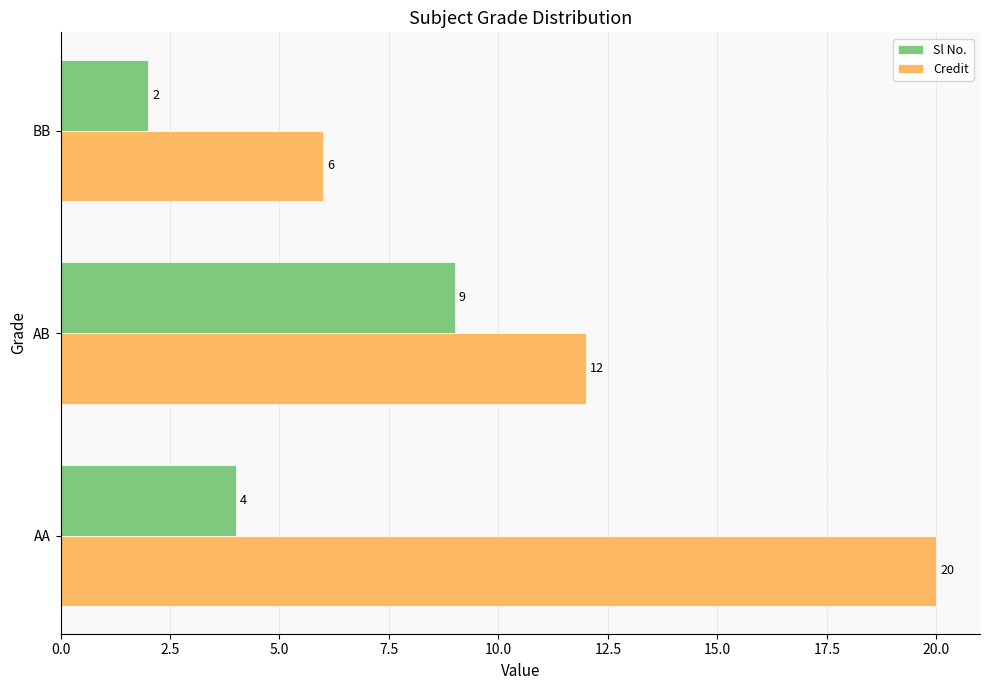

What is the greatest value displayed?

20